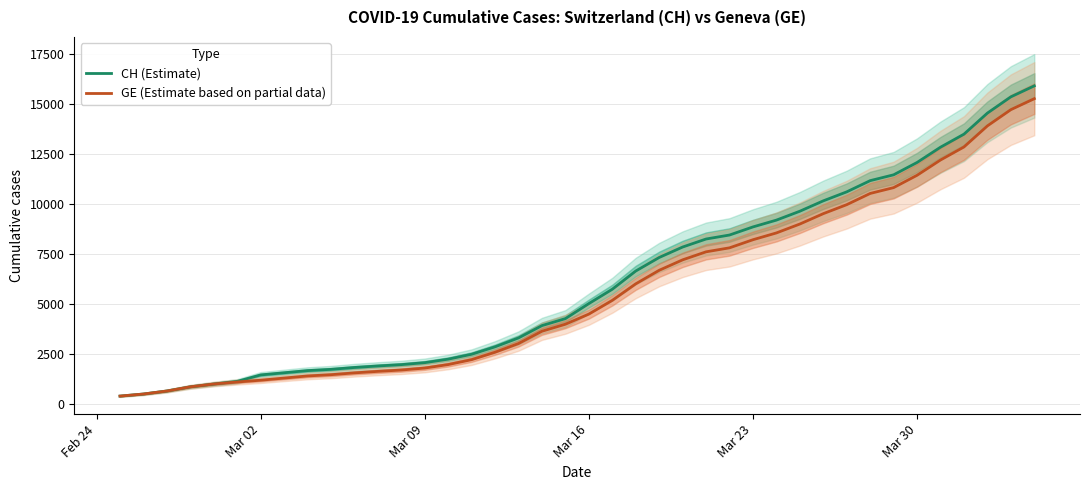

What are all the series names shown in the legend?

CH (Estimate), GE (Estimate based on partial data)